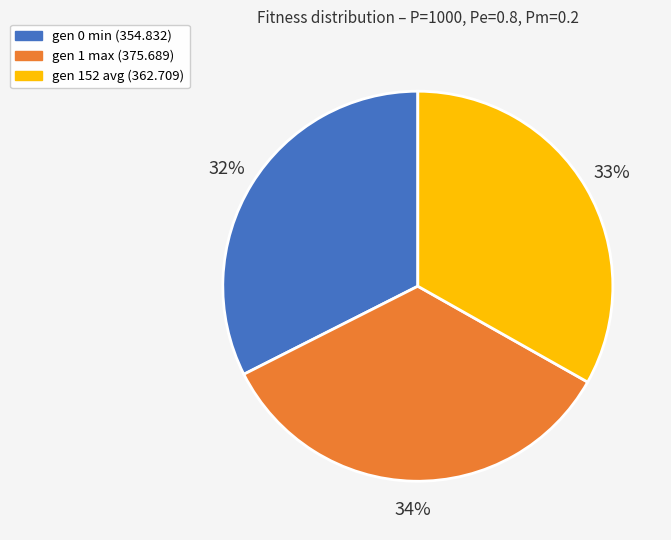

Which slice is the smallest?

gen 0 min (354.832)